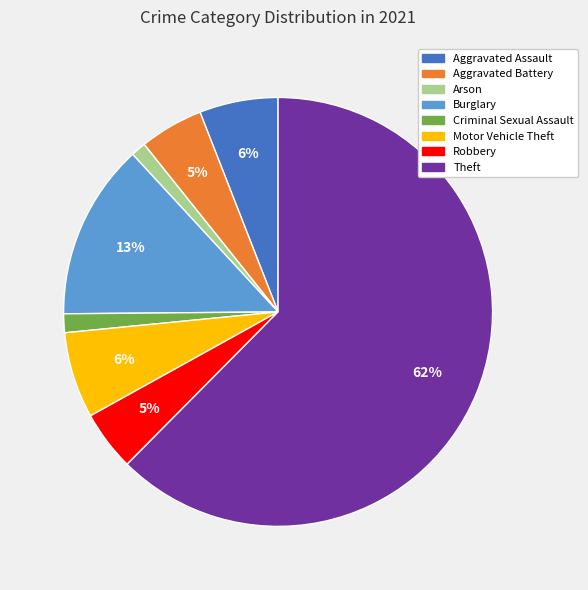

To the nearest percent, what is the difference between the Aggravated Assault and Robbery slice percentages?

1%